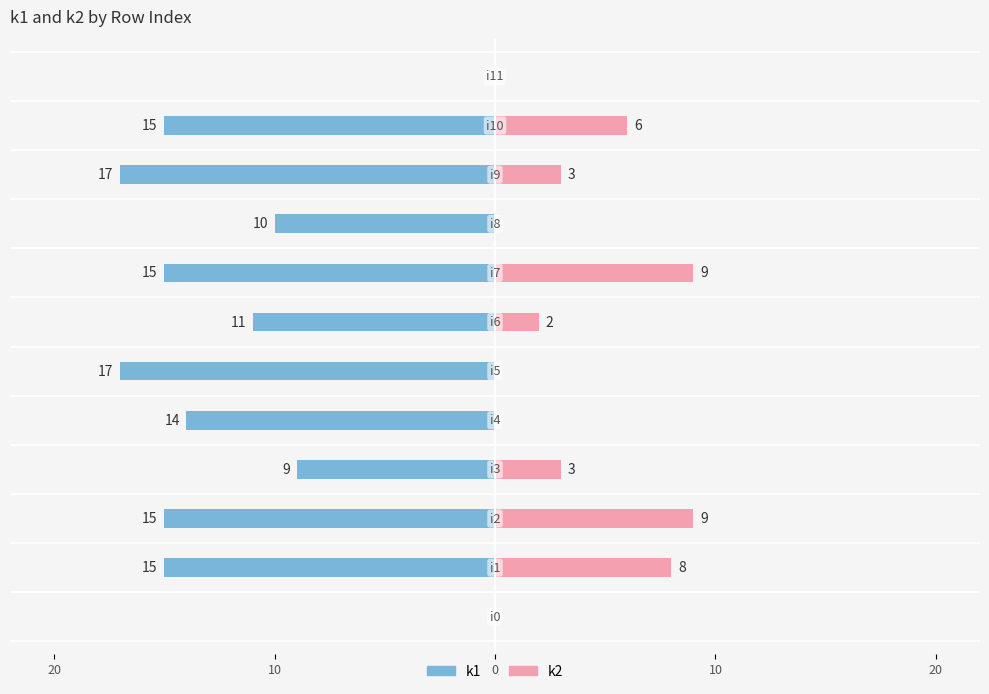

How many values in the k2 series are below 3?

6